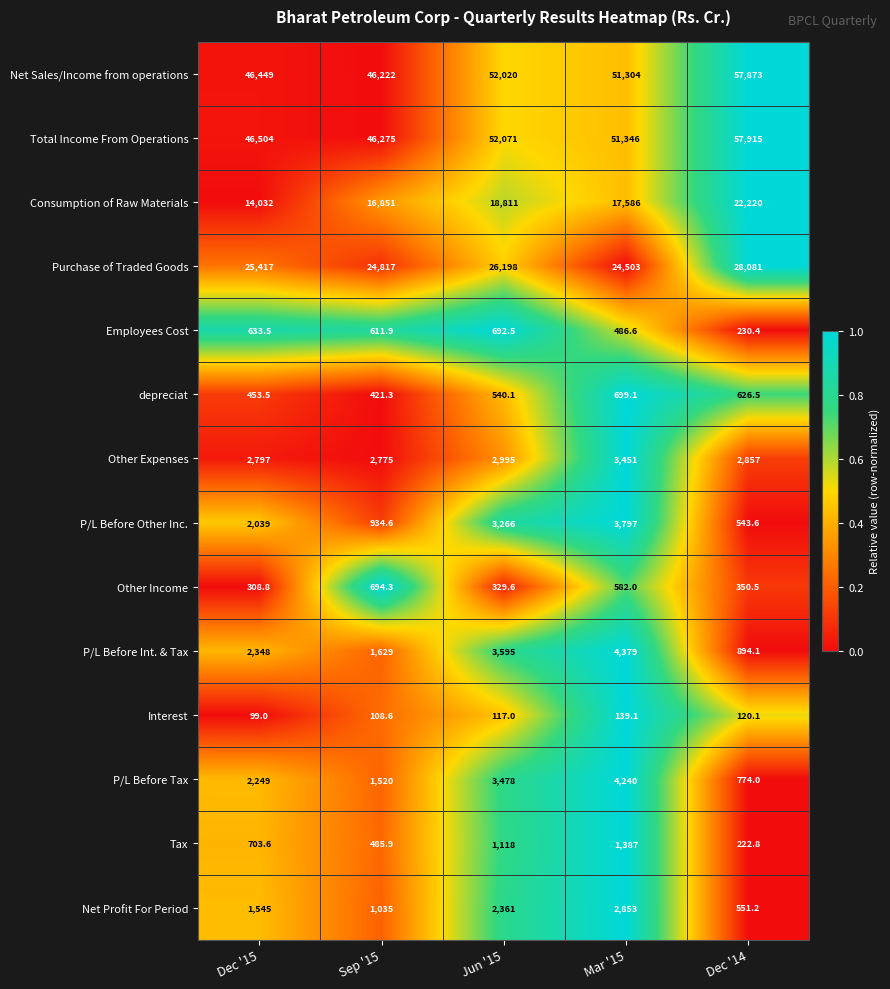

What is the greatest value displayed?

57915.0